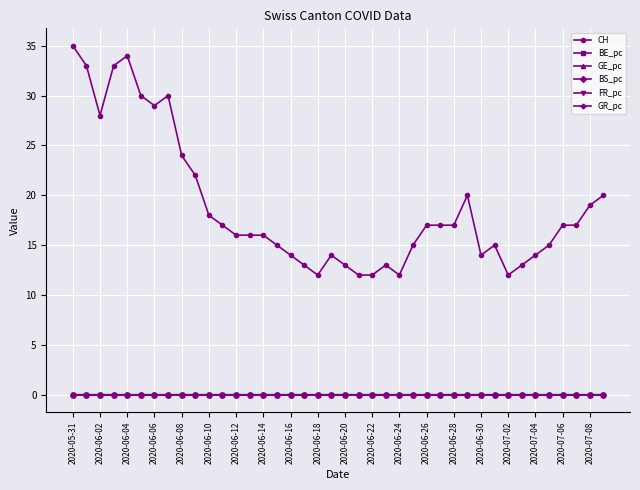

True or false: CH and BE_pc intersect in this chart.

False